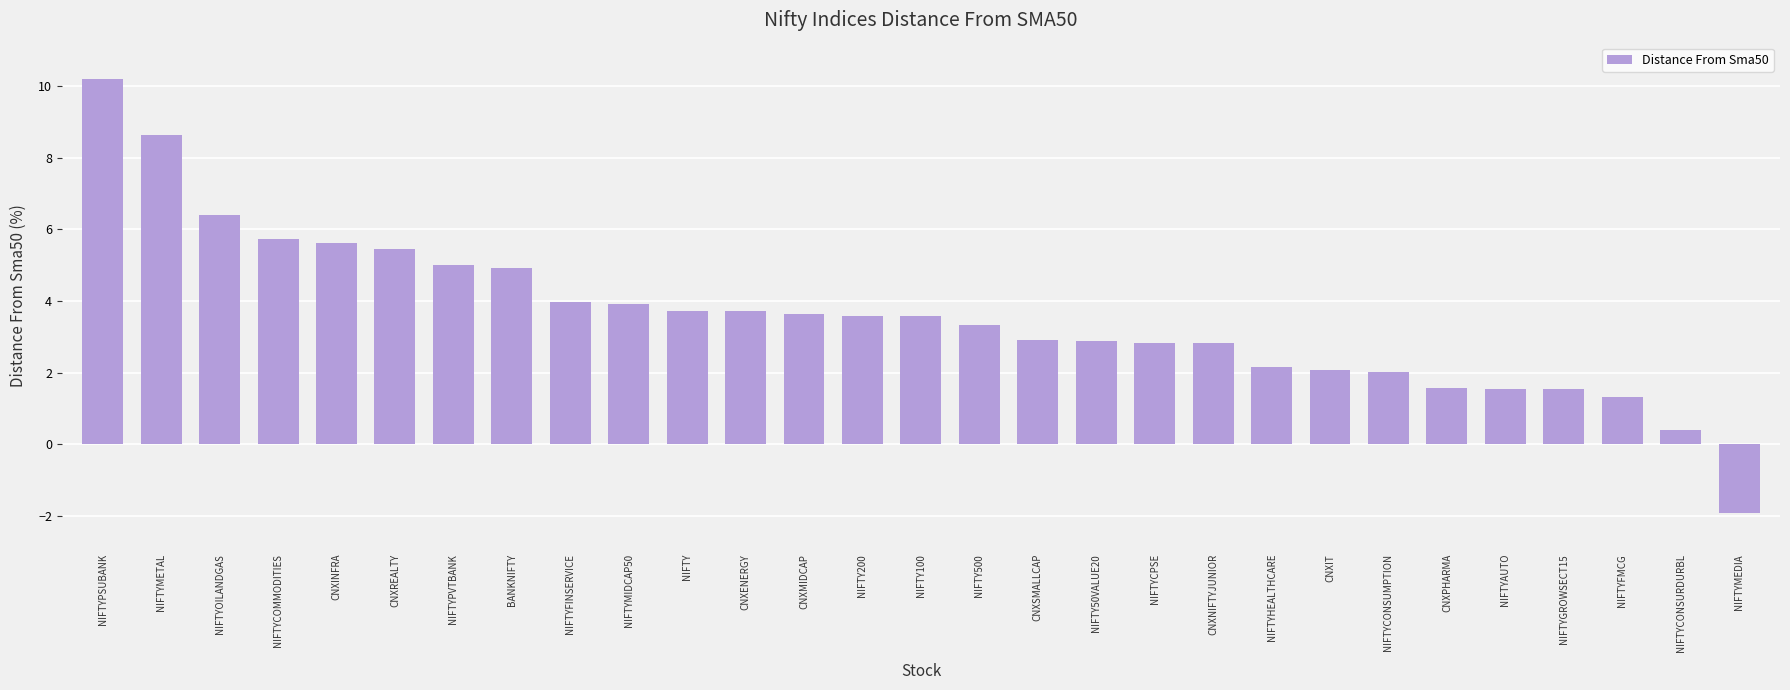

What is the label of the 5th bar from the right?

NIFTYAUTO